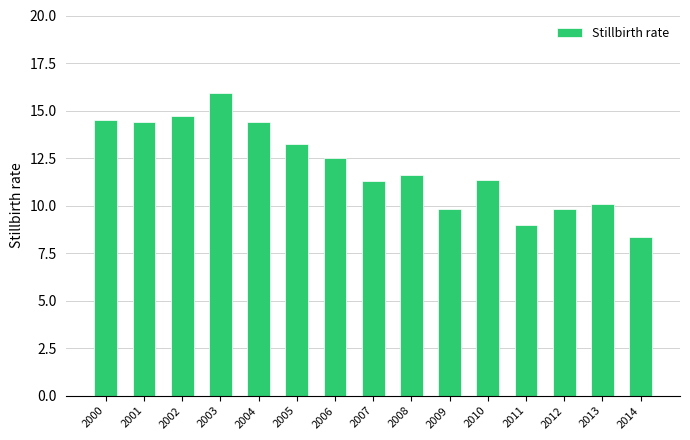

What is the minimum value shown in the chart?

8.4